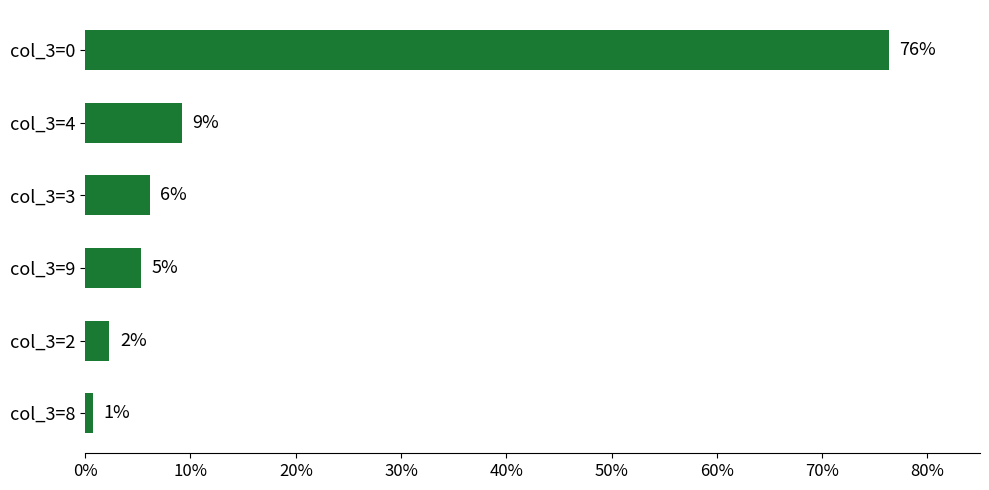

What is the difference between the maximum and minimum values?

75.6